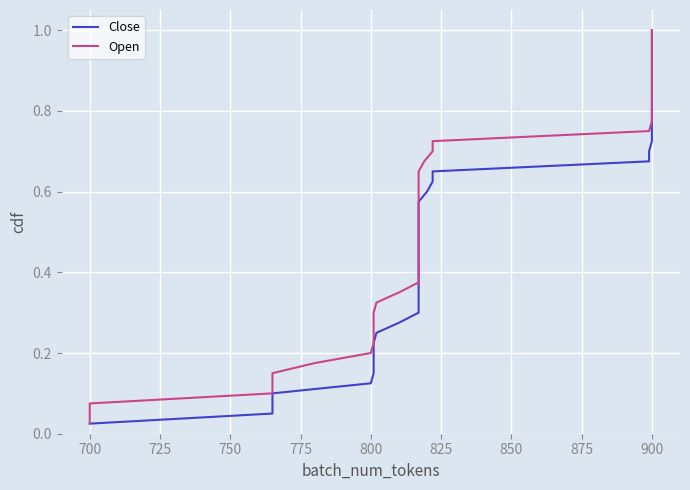

Is it true that Open equals 1.0 at 26?

False